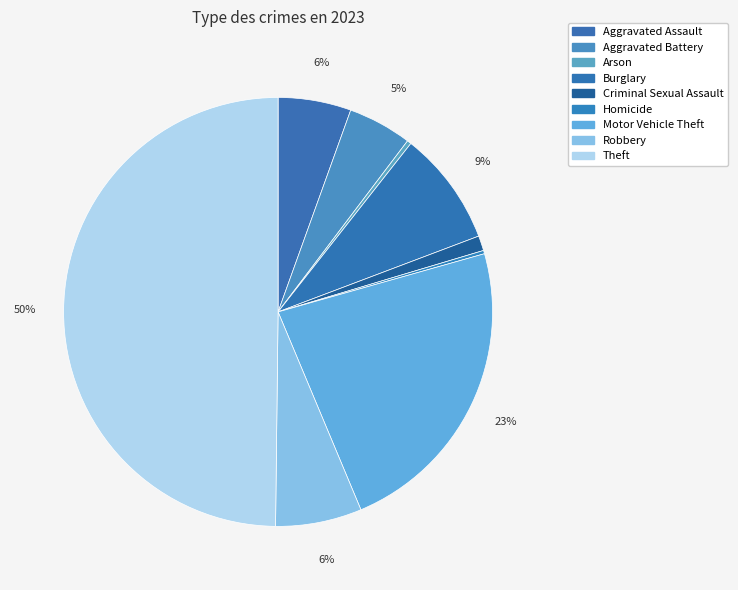

Count the number of slices in the pie.

9